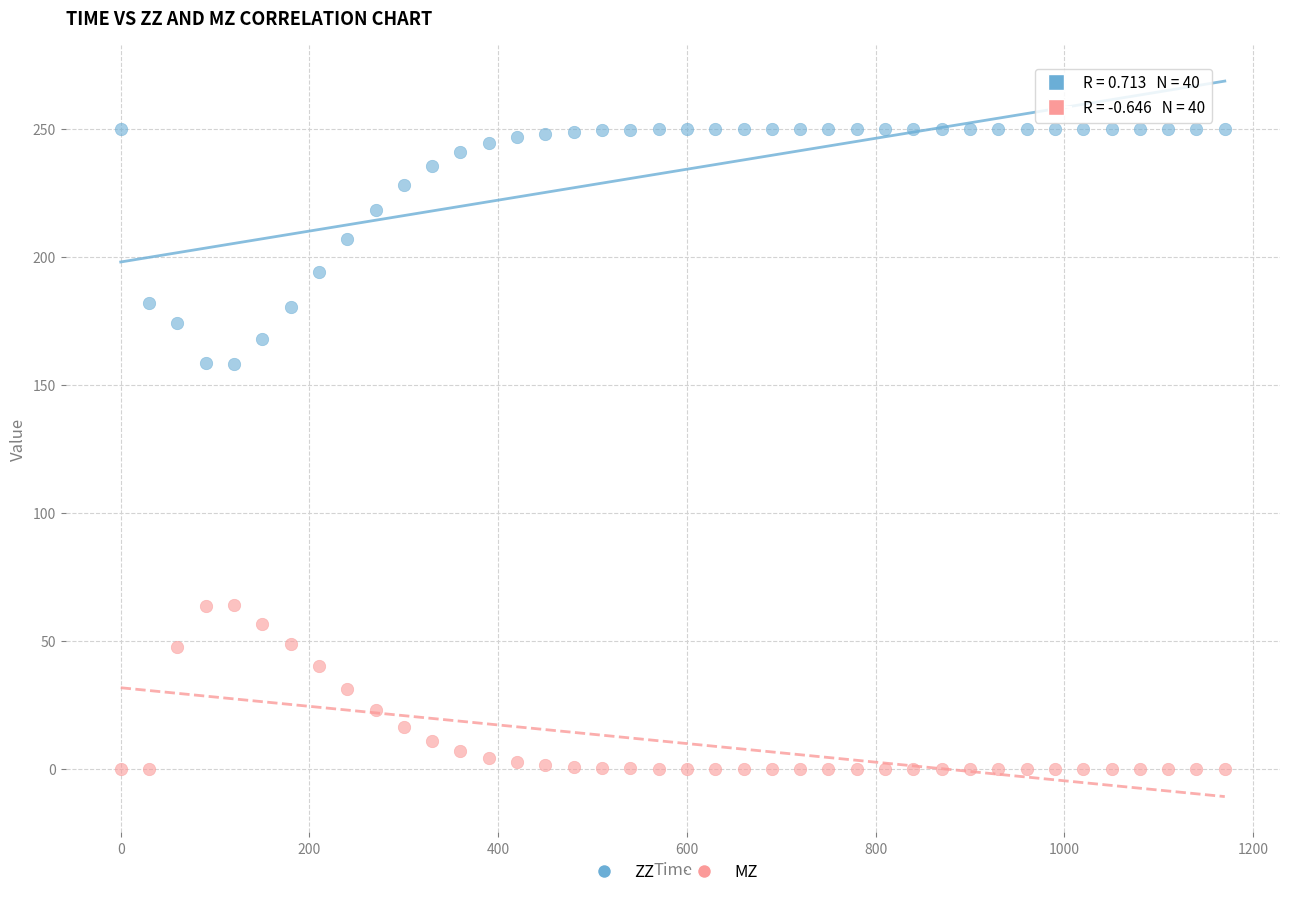

What are all the series names shown in the legend?

ZZ, MZ